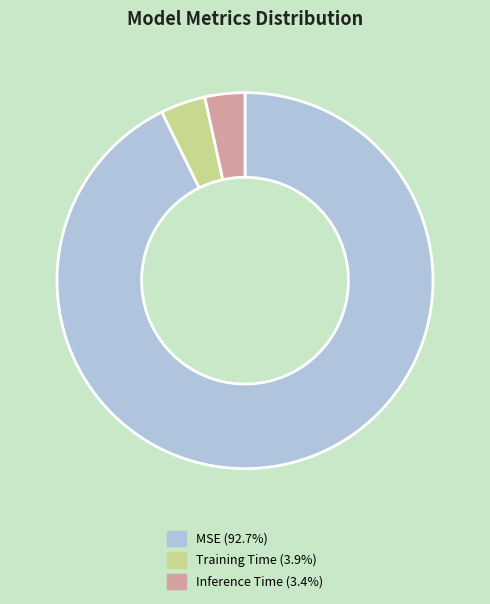

Which has a higher value, Inference Time or MSE?

MSE